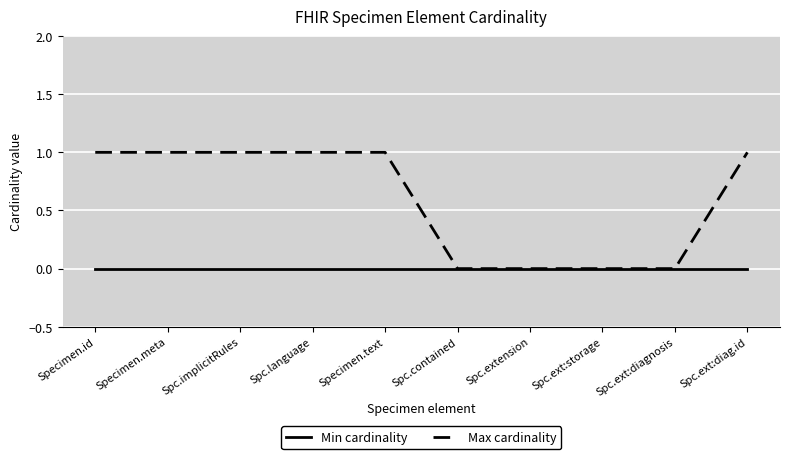

What position from the left is Specimen.meta?

2